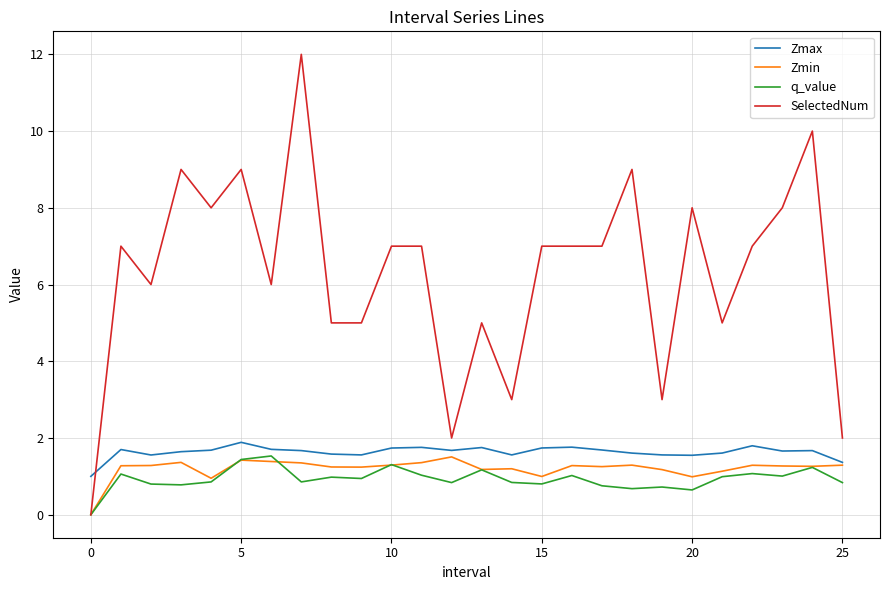

What is the highest value of the q_value series?

1.5